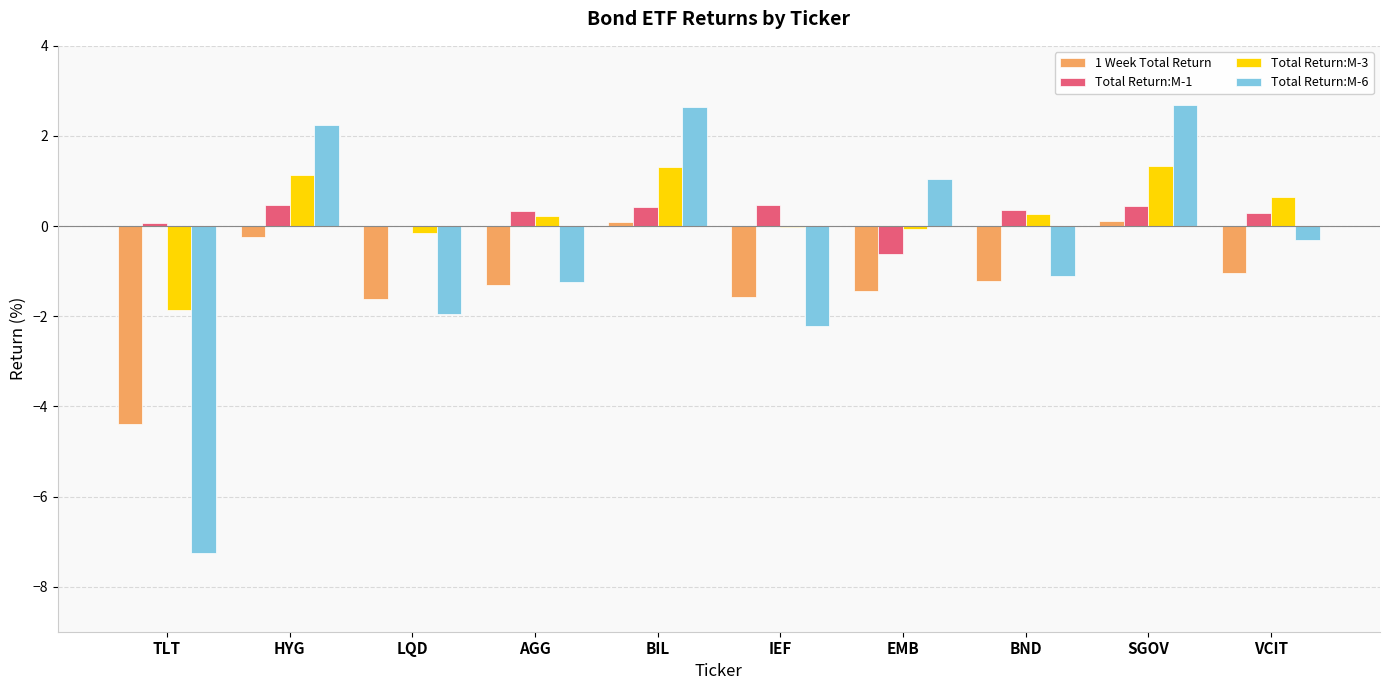

What is the sum of all Total Return:M-3 values?

2.8